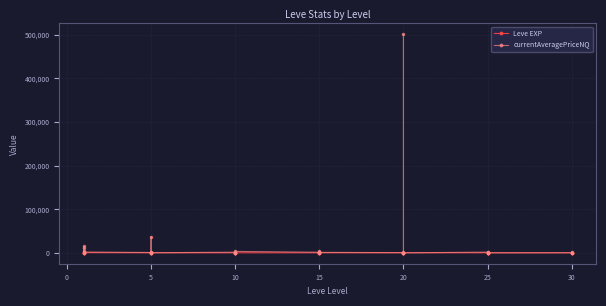

Between which two adjacent categories do currentAveragePriceNQ and Leve EXP first intersect?

10 and 15